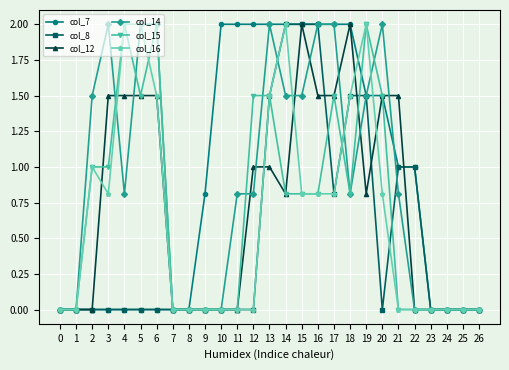

What is the value of the col_7 point at the 12th from the left?

2.0